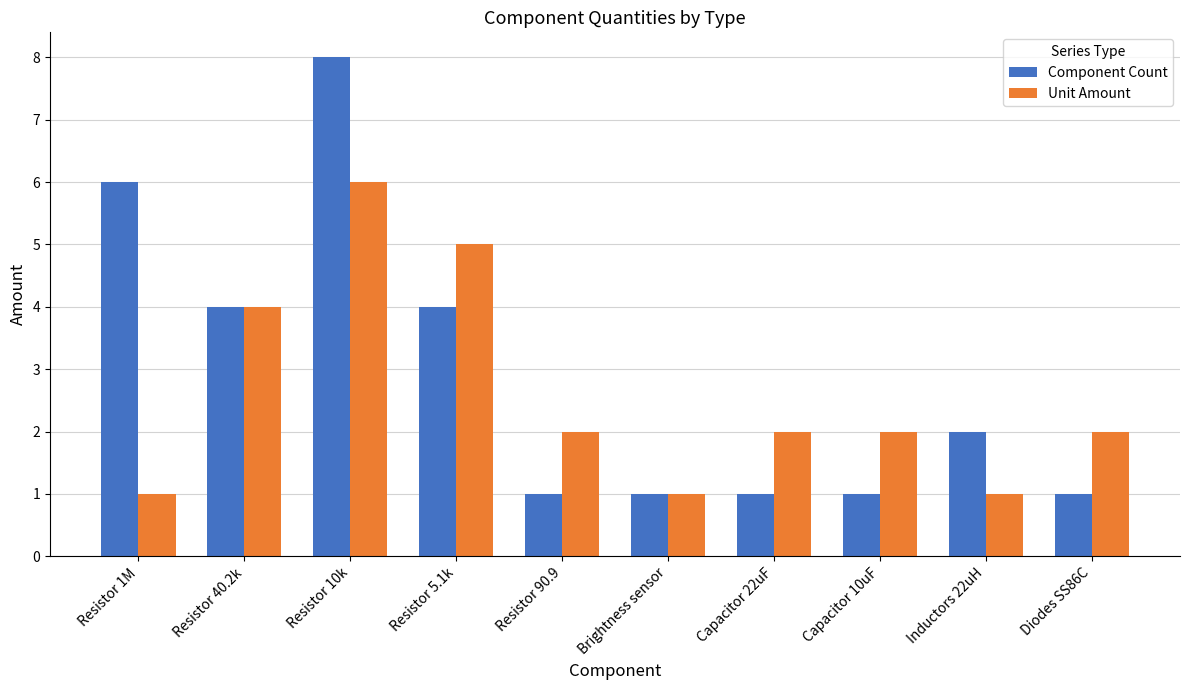

List the series in order of their overall mean, highest first.

Component Count, Unit Amount